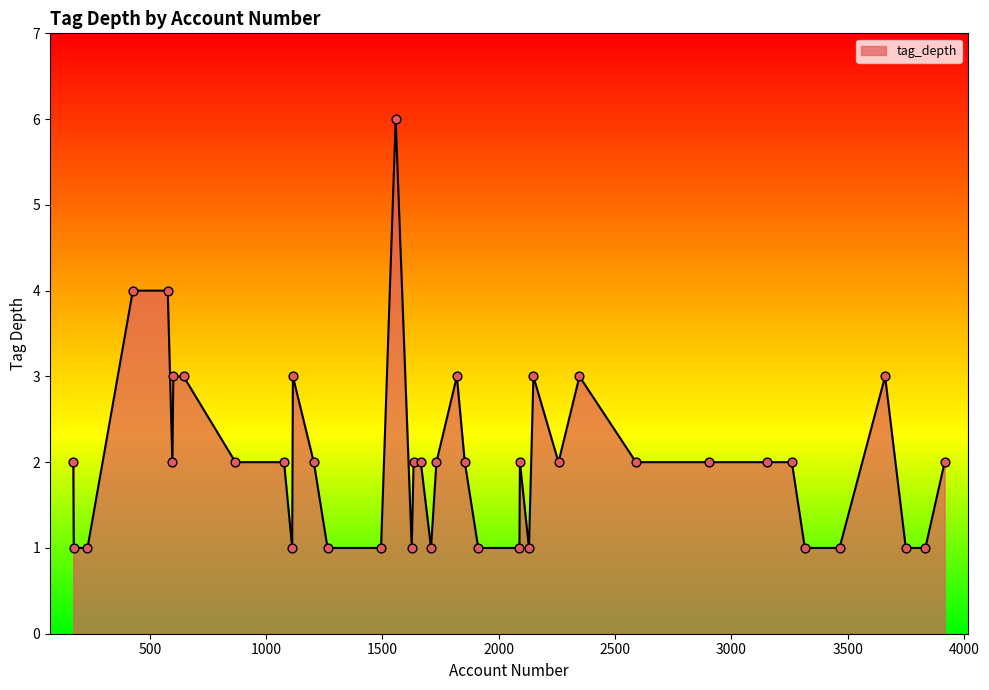

What is the greatest value displayed?

6